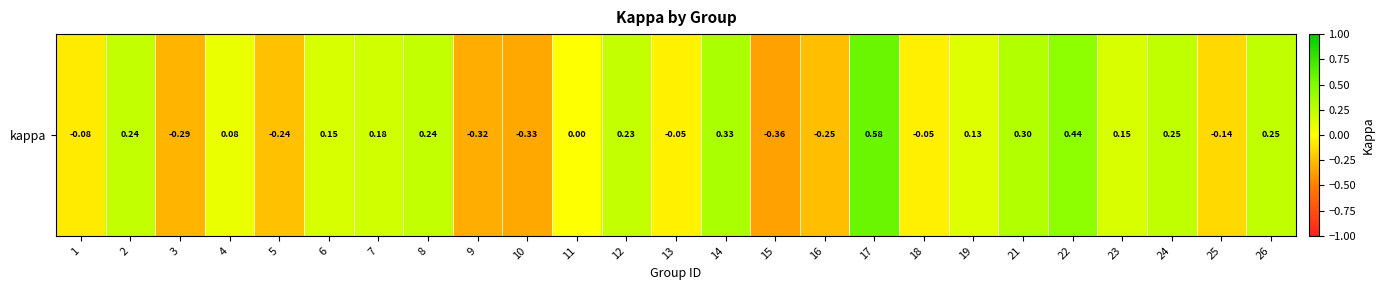

The chart shows a value of -0.3 at 9. True or false?

True